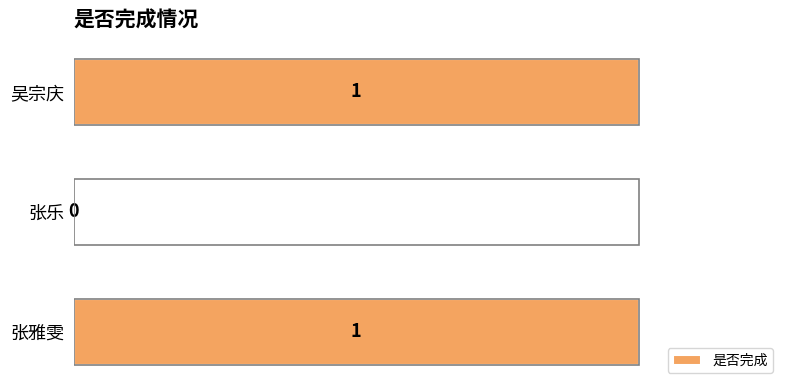

The chart shows a value of 0 at 张乐. True or false?

True